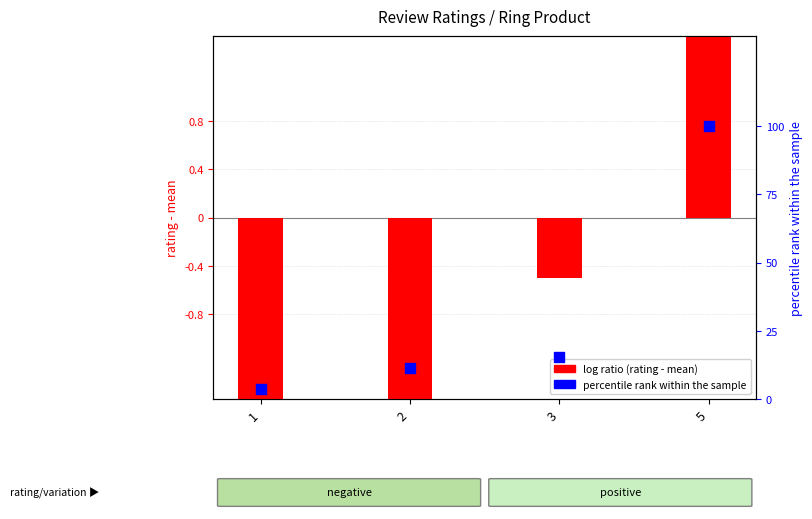

At how many categories does at least one series exceed 46?

1